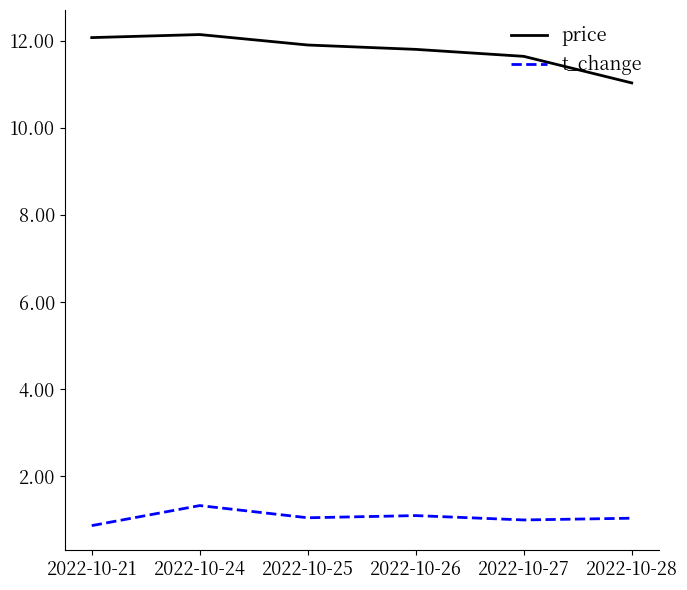

Rank the series at 2022-10-28 from lowest to highest value.

t_change, price